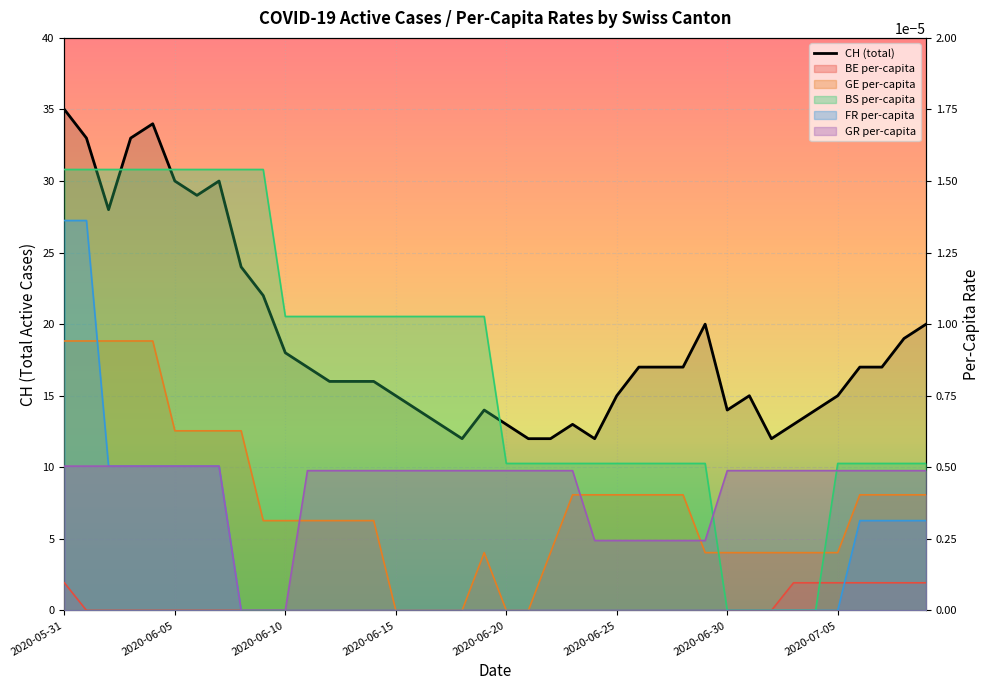

How many values are below 17?

20